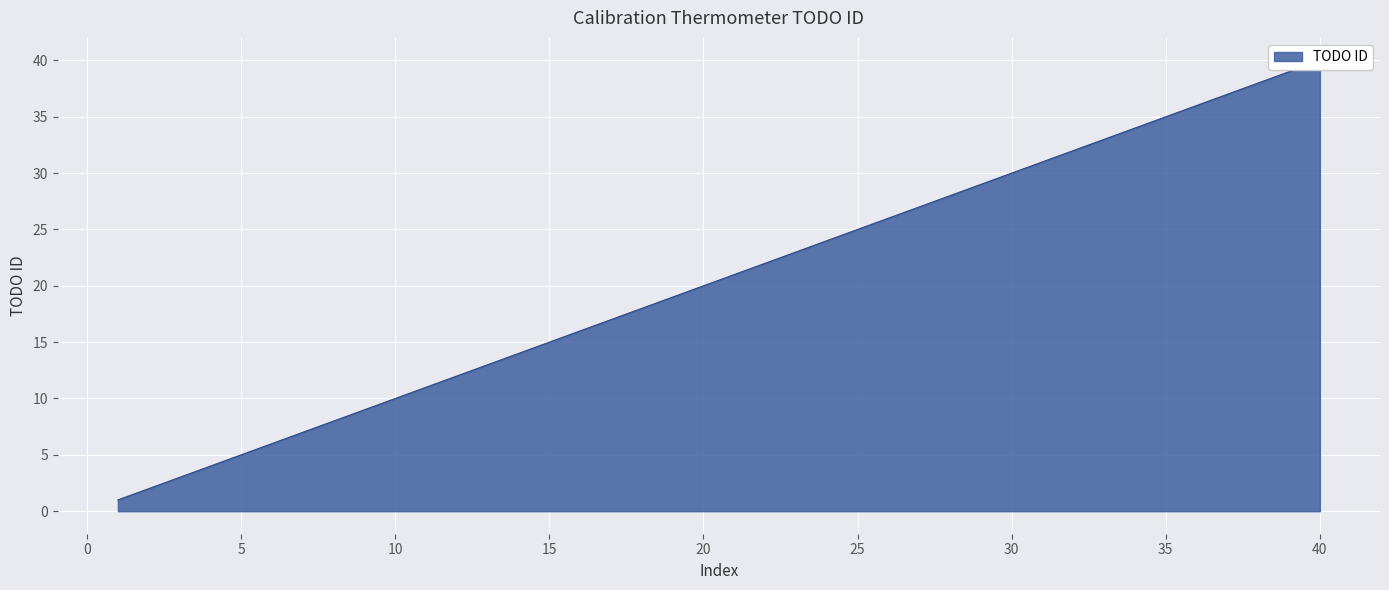

The value at 22 is 39. True or false?

False